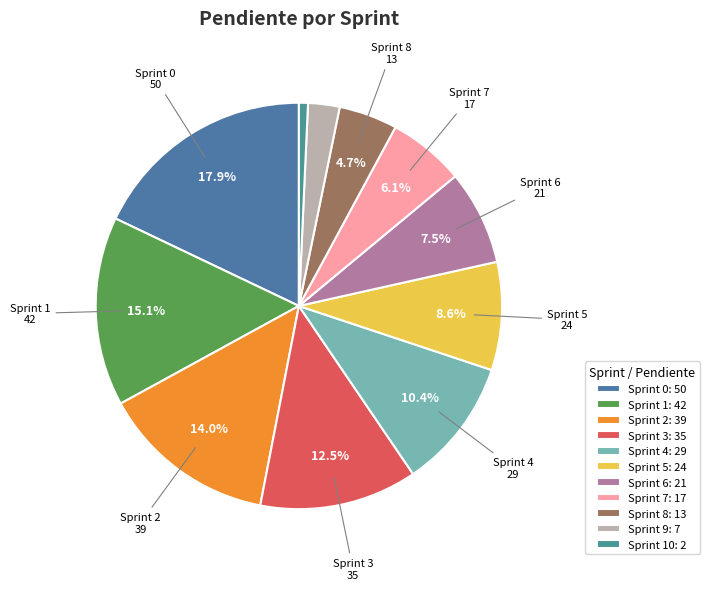

How many segments does this pie chart have?

11